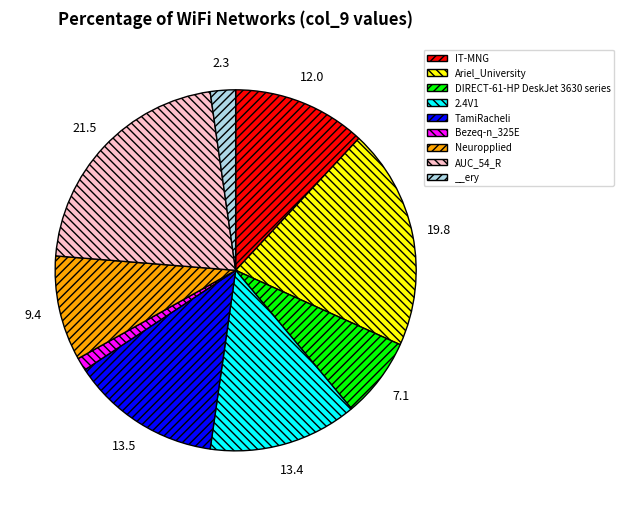

True or false: TamiRacheli accounts for 20% of the total.

False